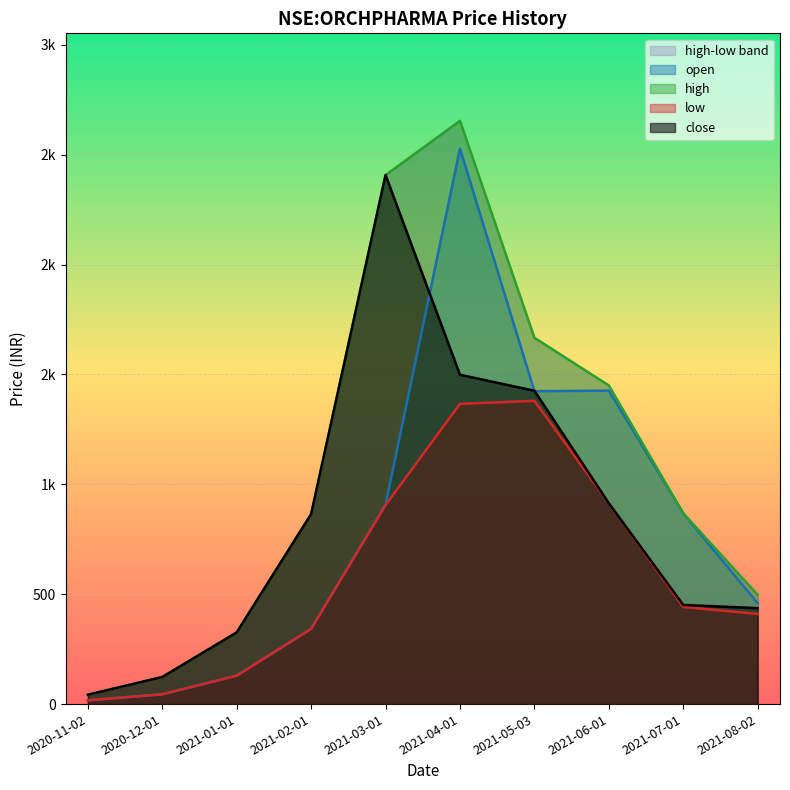

Count the number of categories in the chart.

10